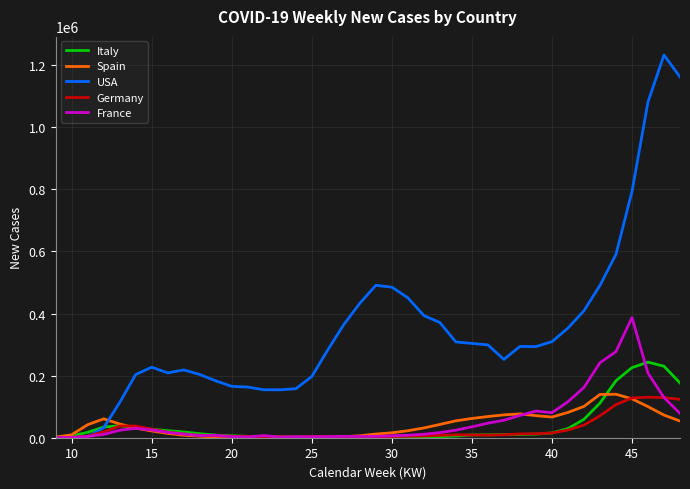

Which series has the largest total across all categories?

USA